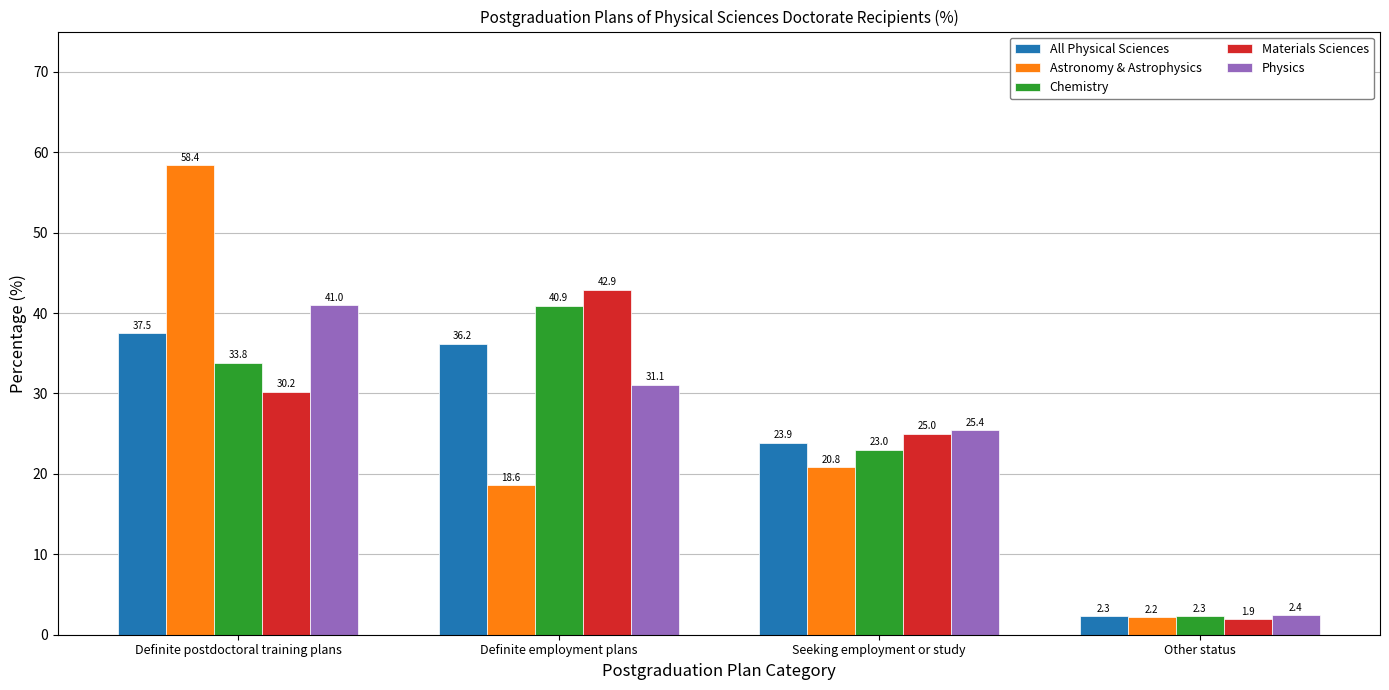

What is the difference between the maximum and minimum values in the Astronomy & Astrophysics series?

56.2